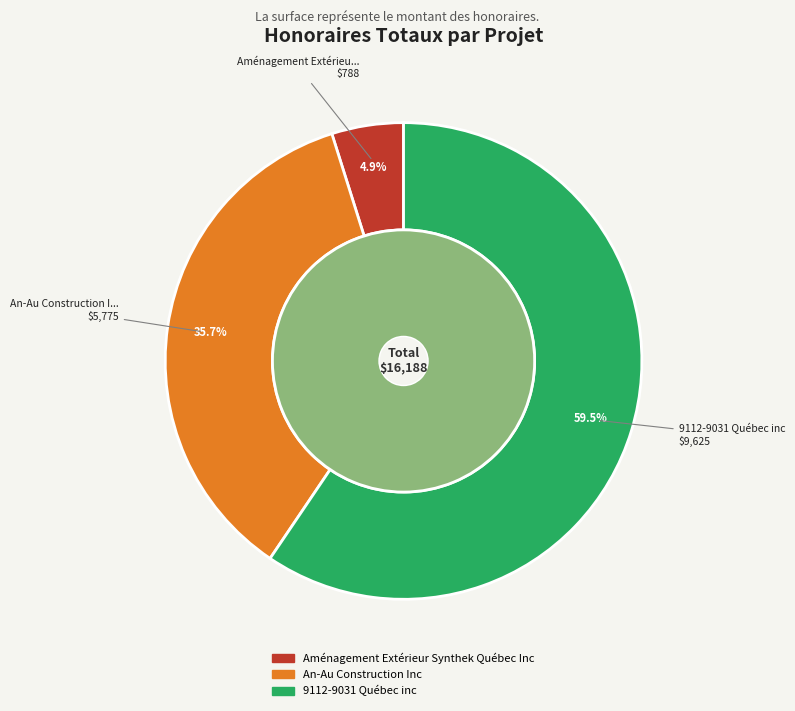

How many slices are in this pie chart?

3